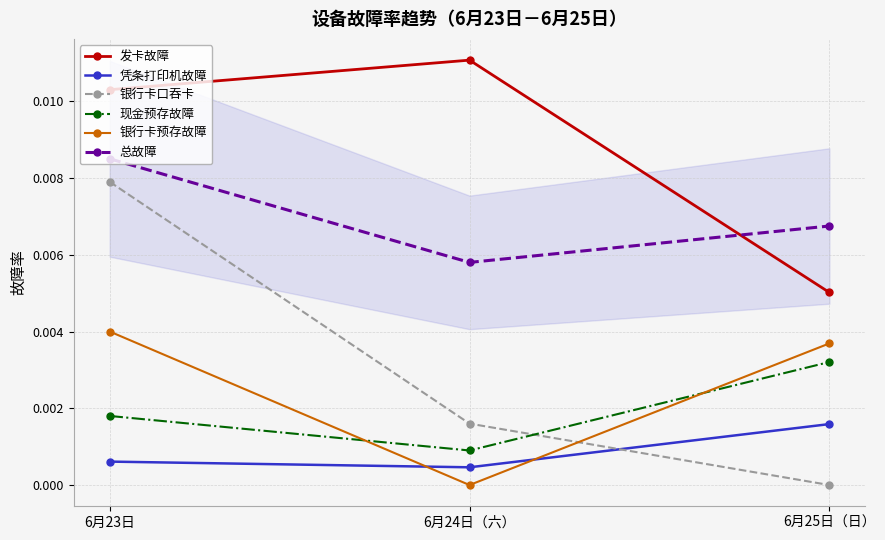

Which series has the largest total across all categories?

发卡故障